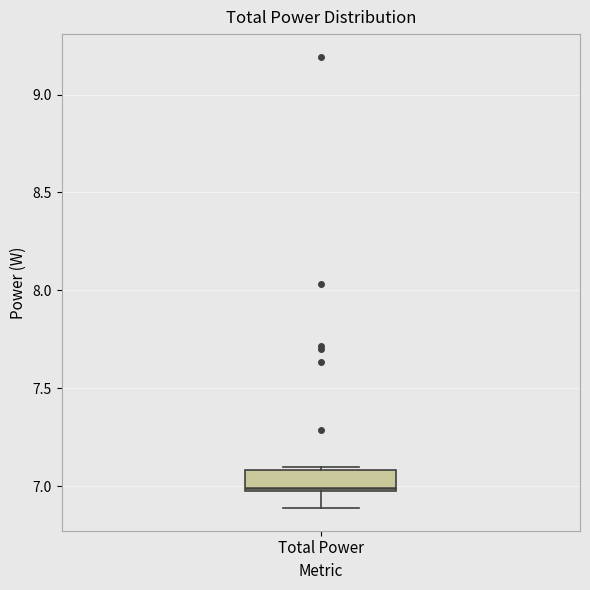

Read this box plot against the y-axis: the position of the median line, the range covered by the box, and the ends of both whiskers. The values are not printed on the chart, so give them approximately, as read against the axis.

median 7.00, box 6.95 to 7.10, whiskers 6.90 to 7.10